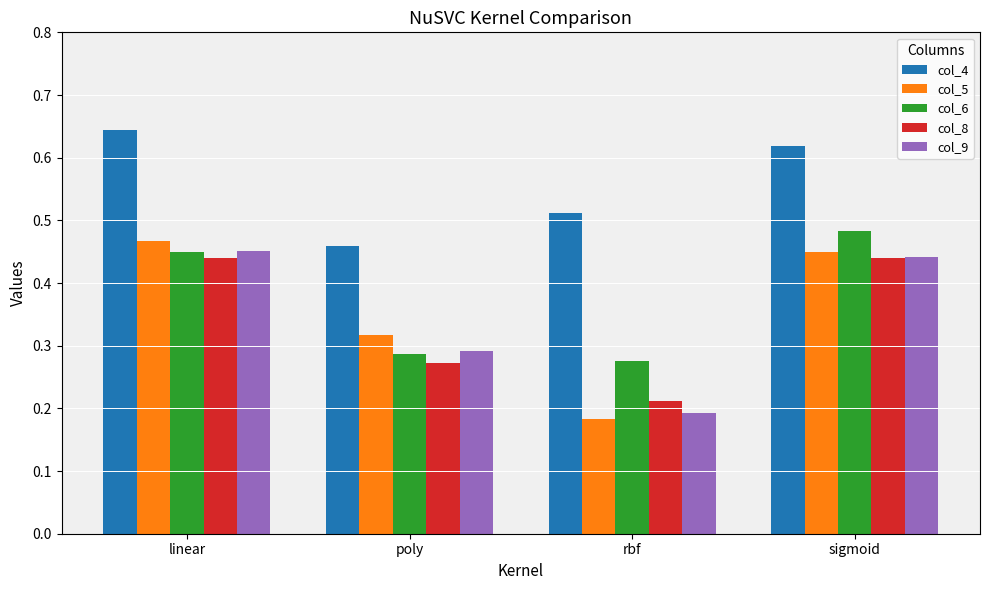

What is the sum of the col_8 values at sigmoid and linear?

0.9